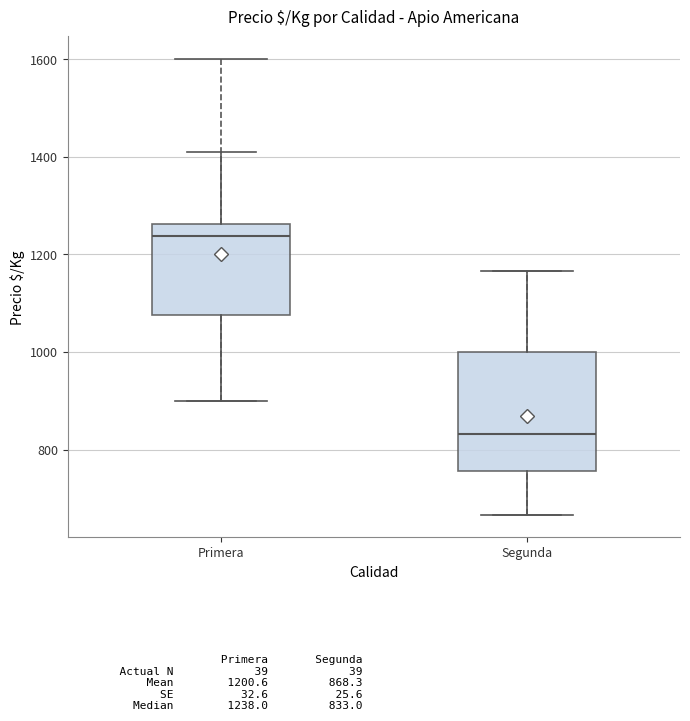

Which box has the lowest median line?

Segunda